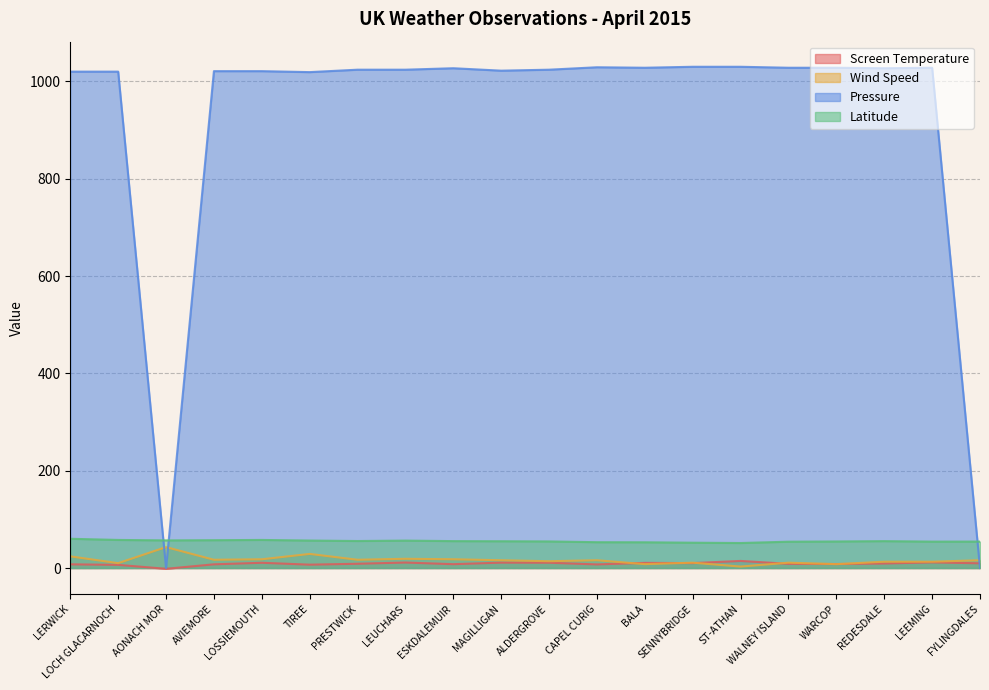

Where is Wind Speed nearest to the value 23?

LERWICK